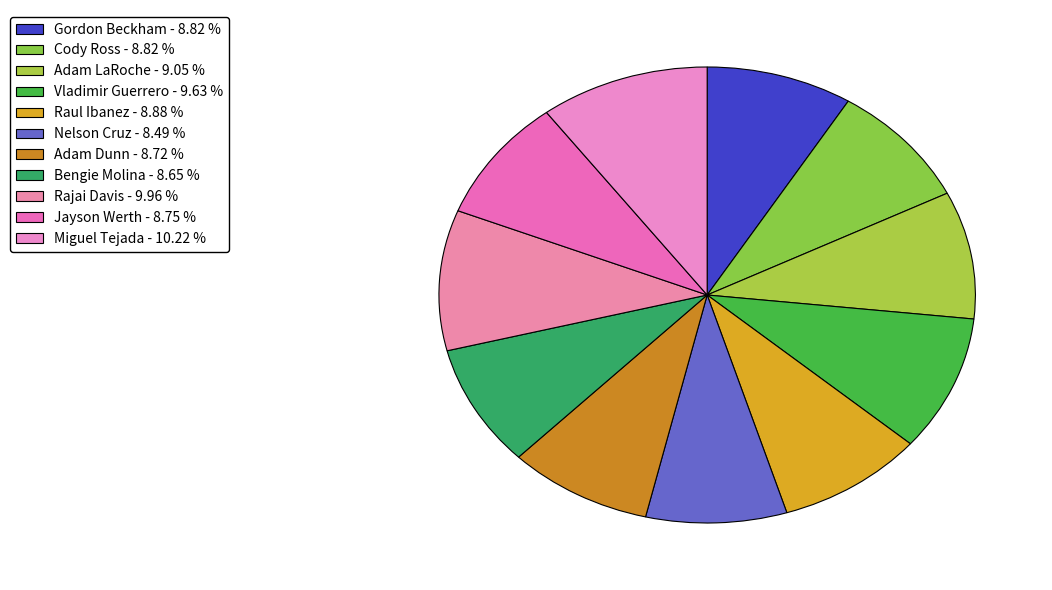

What percentage is the Gordon Beckham slice, to the nearest percent?

9%